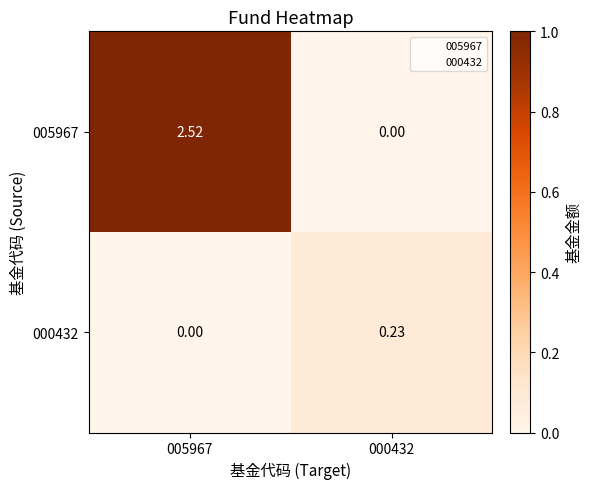

How many data points in 000432 are above 0?

1